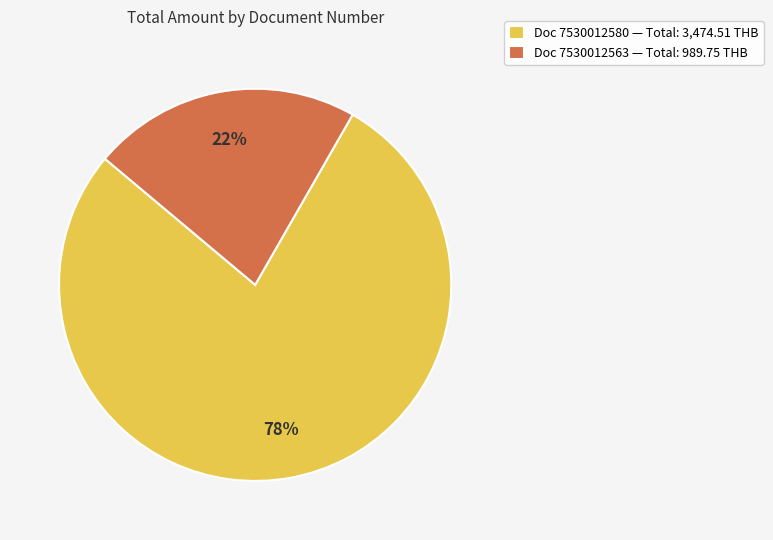

Is there a majority slice in this chart?

Yes